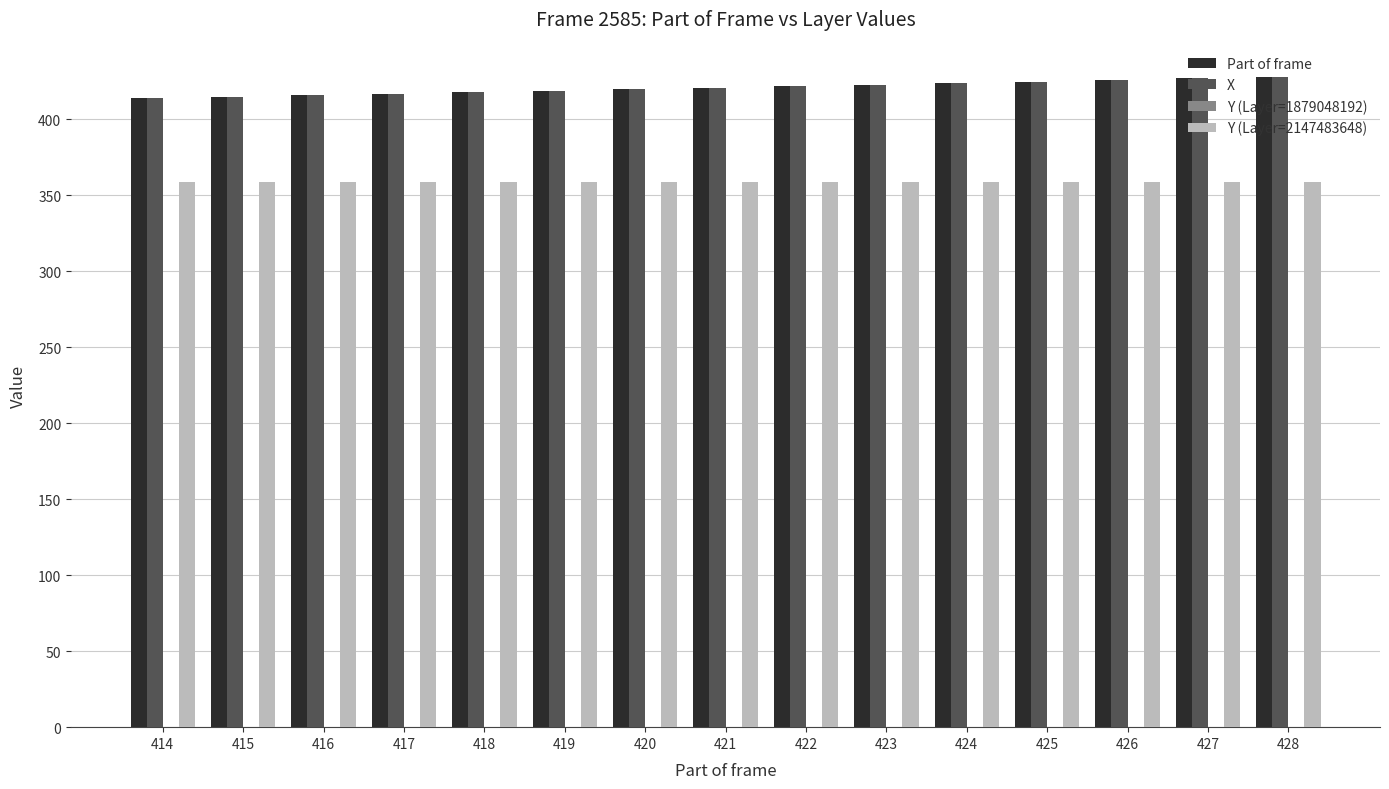

The Part of frame series shows 187 at 421. True or false?

False